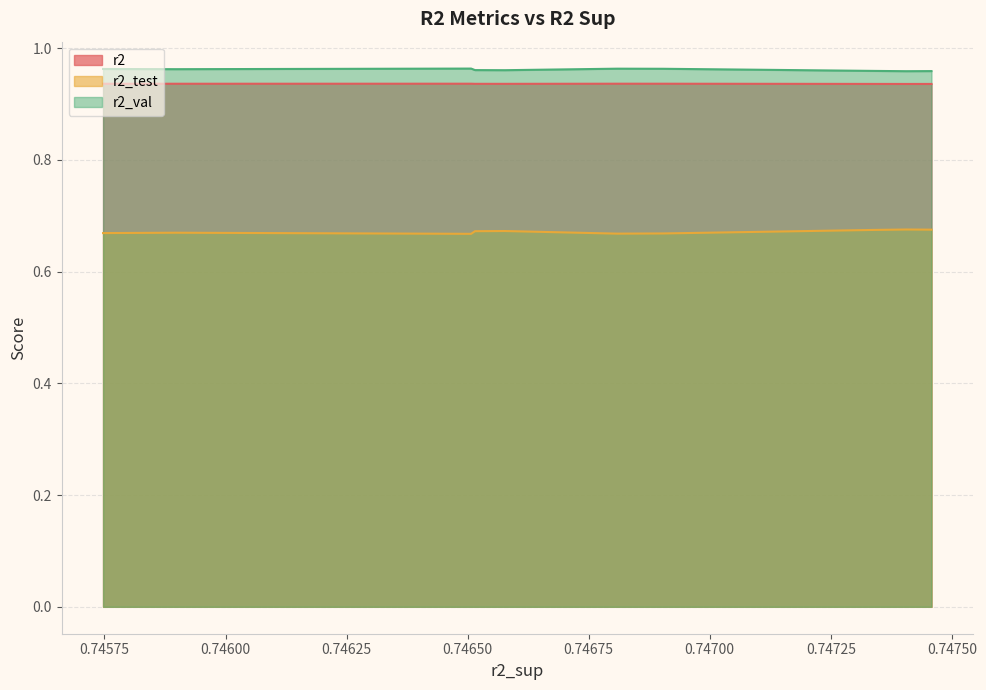

Reading right to left, transcribe all the data shown in this chart.

r2: model_1_31_3=0.9	model_1_31_4=0.9	model_1_31_0=0.9	model_1_31_5=0.9	model_1_31_6=0.9	model_1_31_1=0.9	model_1_31_2=0.9	model_1_31_7=0.9	model_1_31_9=0.9	model_1_31_8=0.9
r2_test: model_1_31_3=0.7	model_1_31_4=0.7	model_1_31_0=0.7	model_1_31_5=0.7	model_1_31_6=0.7	model_1_31_1=0.7	model_1_31_2=0.7	model_1_31_7=0.7	model_1_31_9=0.7	model_1_31_8=0.7
r2_val: model_1_31_3=1.0	model_1_31_4=1.0	model_1_31_0=1.0	model_1_31_5=1.0	model_1_31_6=1.0	model_1_31_1=1.0	model_1_31_2=1.0	model_1_31_7=1.0	model_1_31_9=1.0	model_1_31_8=1.0